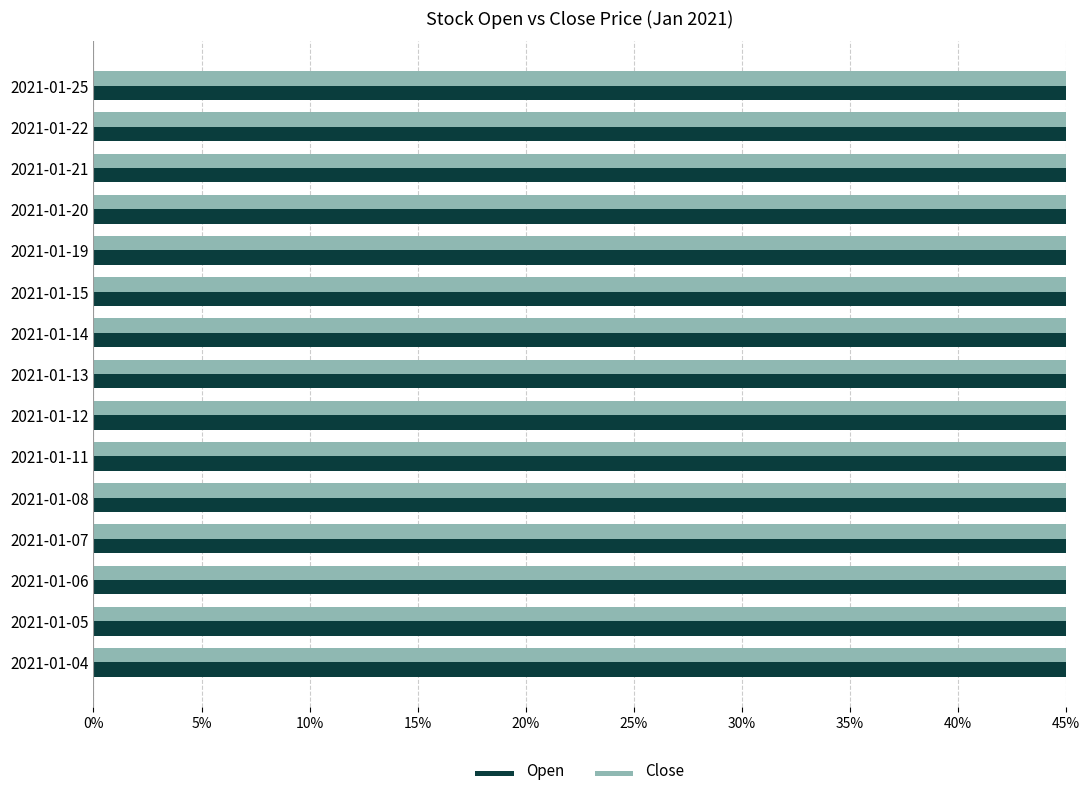

How many series are shown in this chart?

2